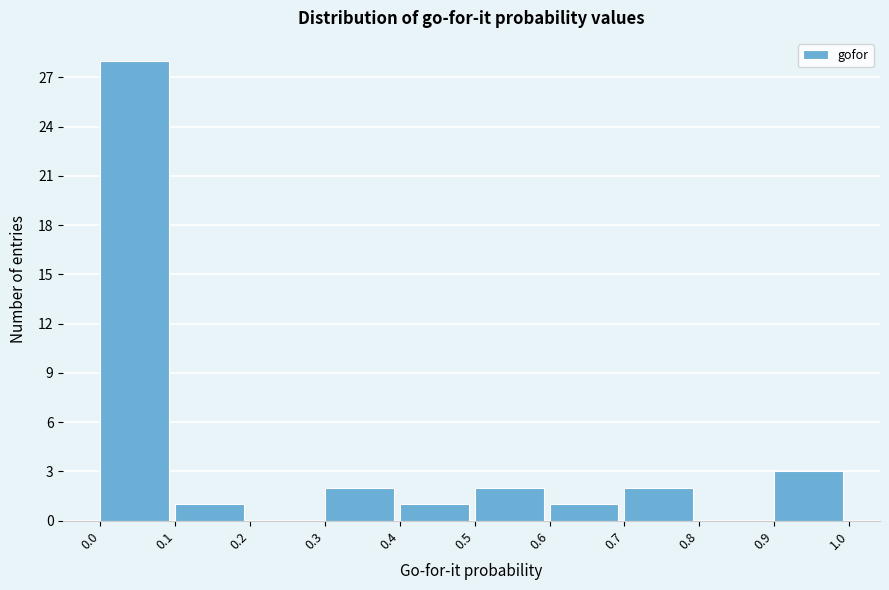

Reading left to right, transcribe this chart: for each bar, give the range it covers on the x-axis and its height. The values are not printed on the chart, so give them approximately, as read against the axis.

0.0 to 0.1: 28
0.1 to 0.2: 1
0.2 to 0.3: 0
0.3 to 0.4: 2
0.4 to 0.5: 1
0.5 to 0.6: 2
0.6 to 0.7: 1
0.7 to 0.8: 2
0.8 to 0.9: 0
0.9 to 1.0: 3